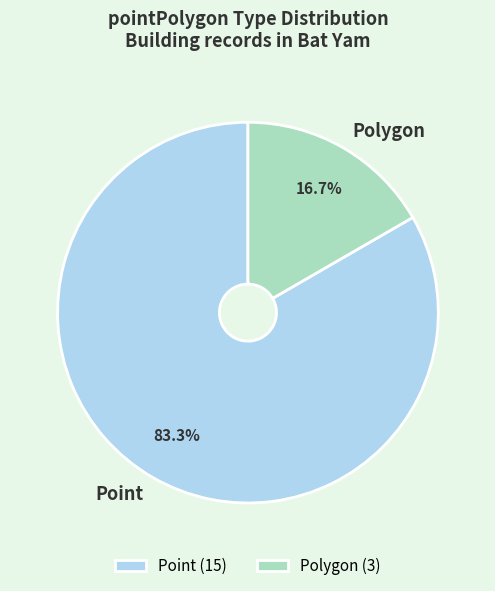

To the nearest percent, what percentage of the pie is Point?

83%